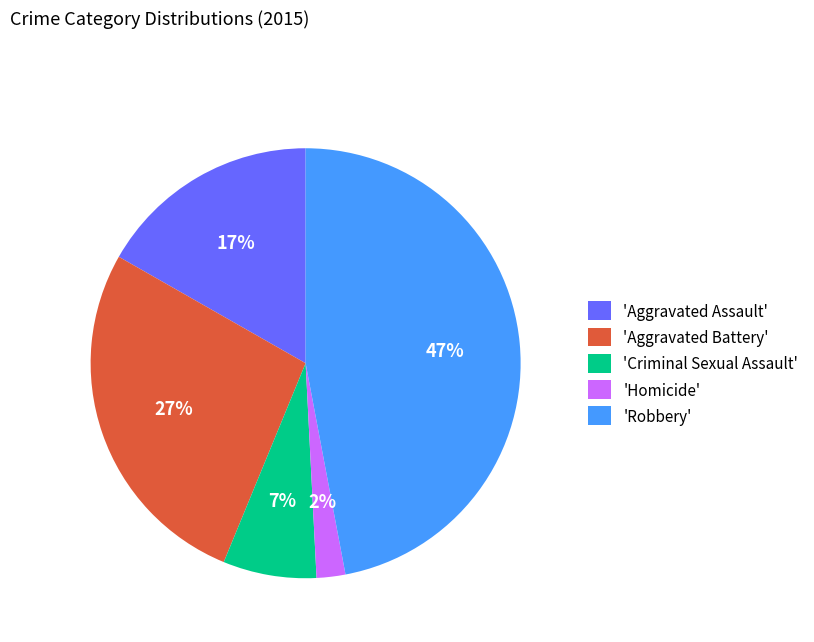

What is the smallest slice in the pie chart?

'Homicide'